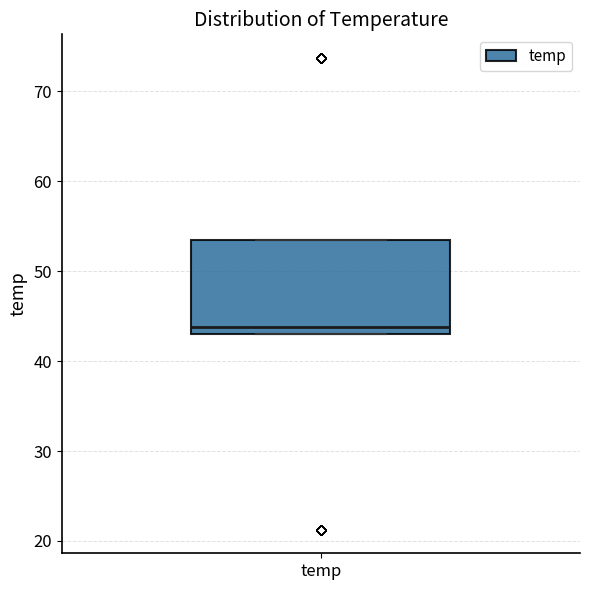

Where does the median line of the box for temp sit on the y-axis? The values are not printed on the chart, so give them approximately, as read against the axis.

44